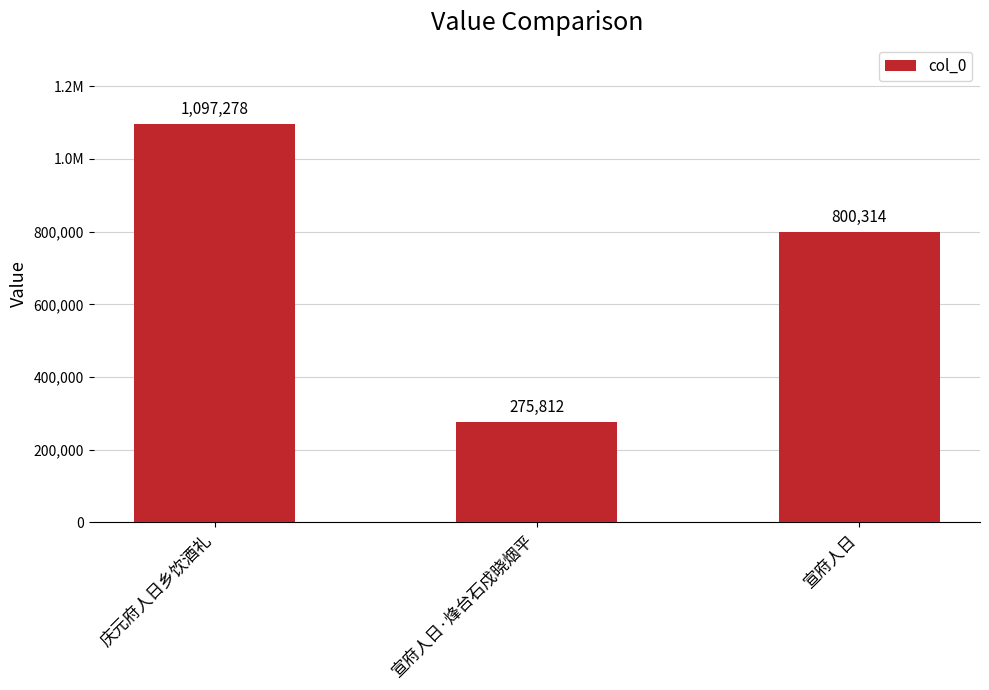

The value at 宣府人日·烽台石戍晓烟平 is 275812. True or false?

True